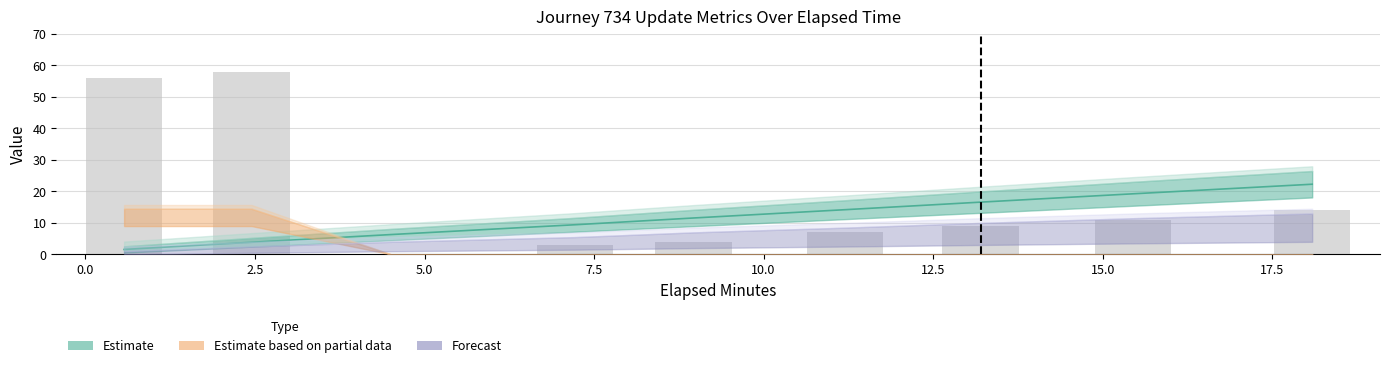

What is the greatest value displayed?

58.0